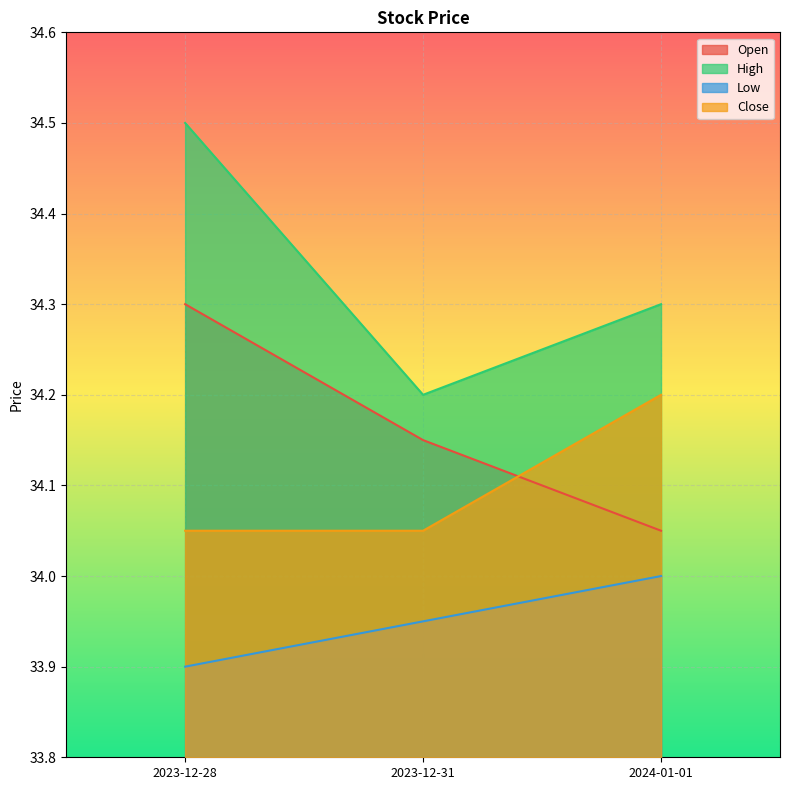

What is the difference between the Open values at 2023-12-28 and 2024-01-01?

0.2